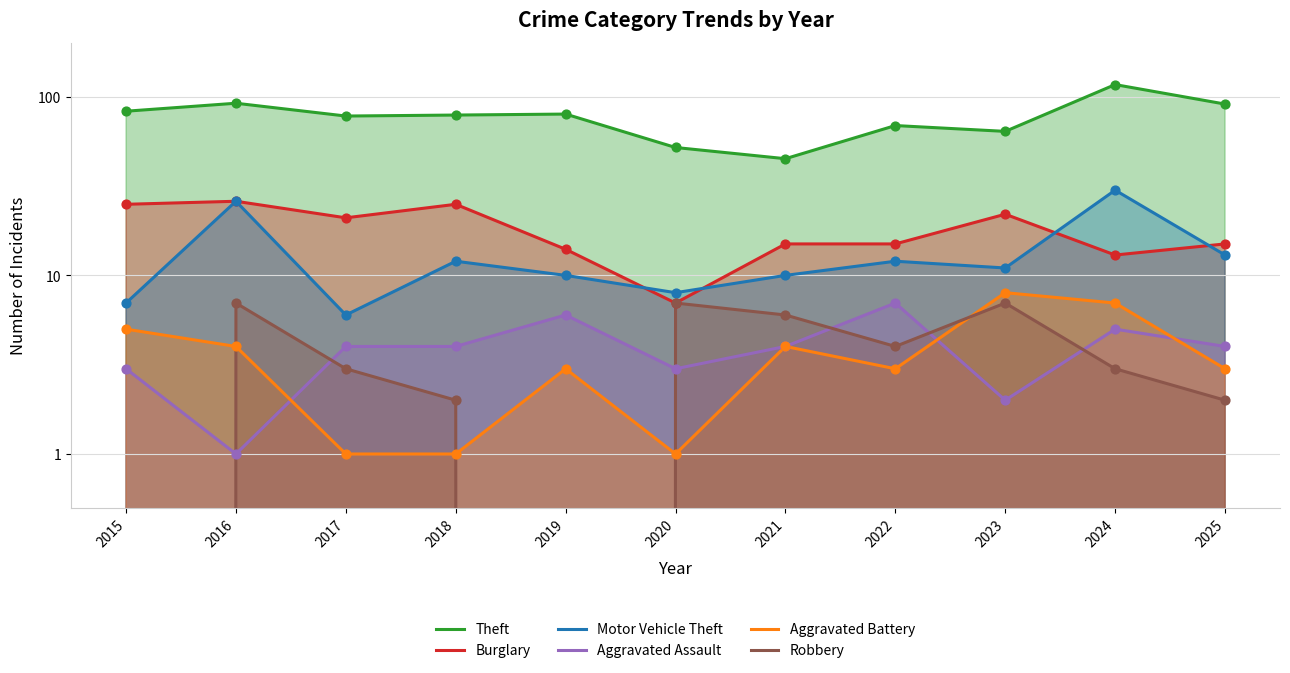

Which series reaches the maximum Y coordinate?

Theft